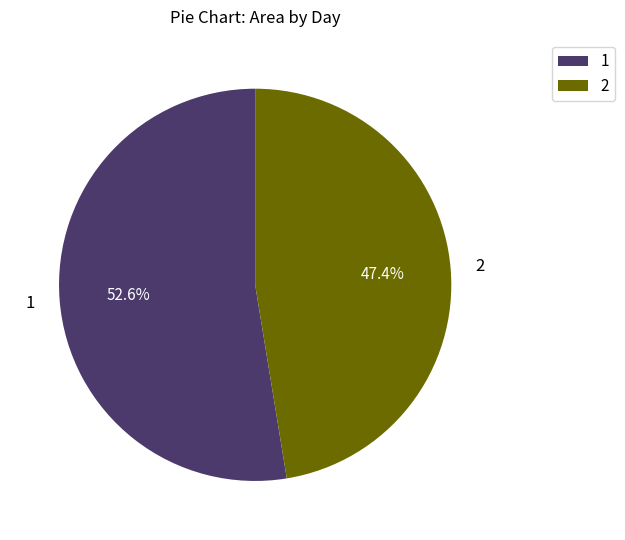

Does any single category account for the majority?

Yes